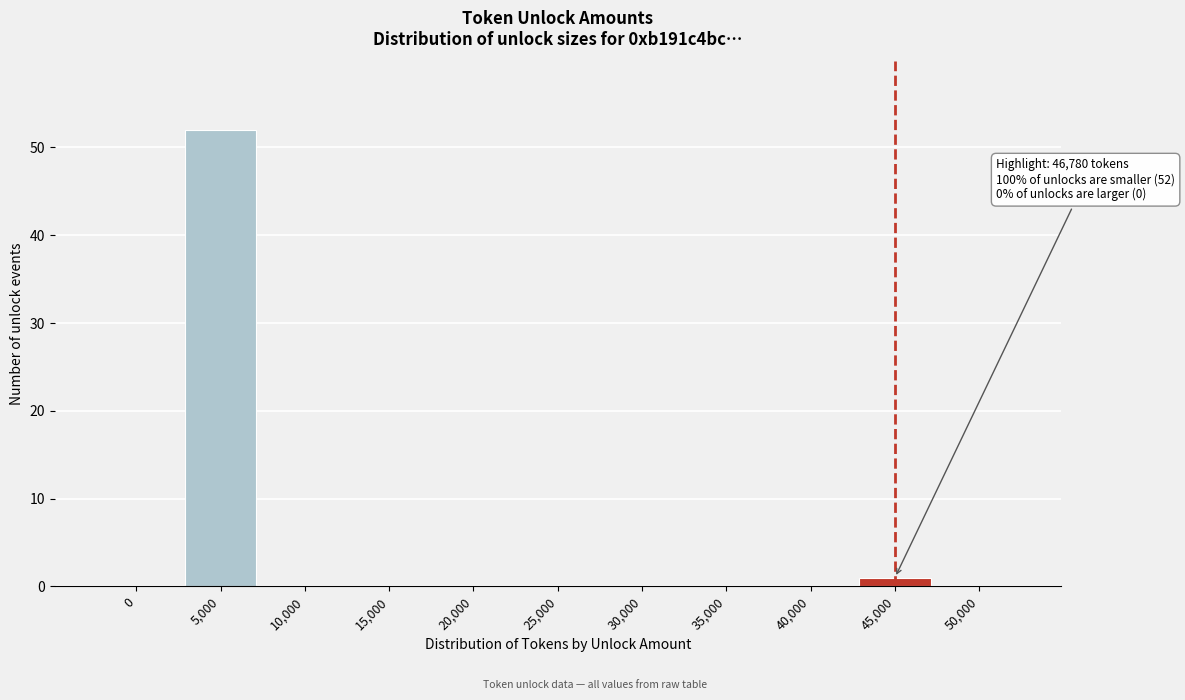

Reading left to right, extract all data points from this chart.

0=0	5,000=52	10,000=0	15,000=0	20,000=0	25,000=0	30,000=0	35,000=0	40,000=0	45,000=1	50,000=0